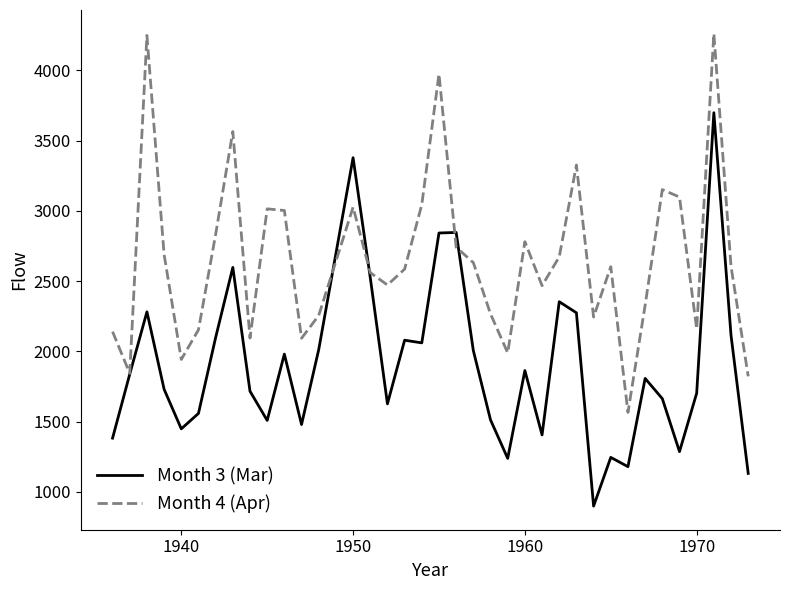

Which series has the largest total across all categories?

Month 4 (Apr)